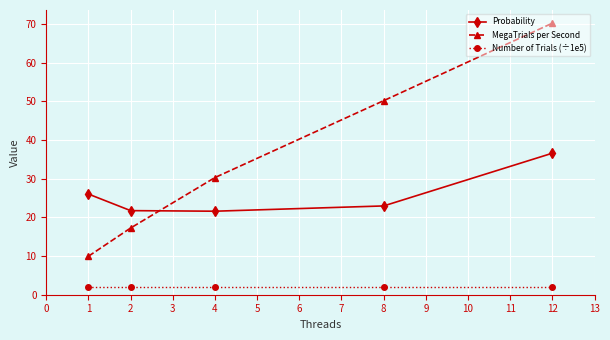

List the series in order of their overall mean, lowest first.

Number of Trials (÷1e5), Probability, MegaTrials per Second